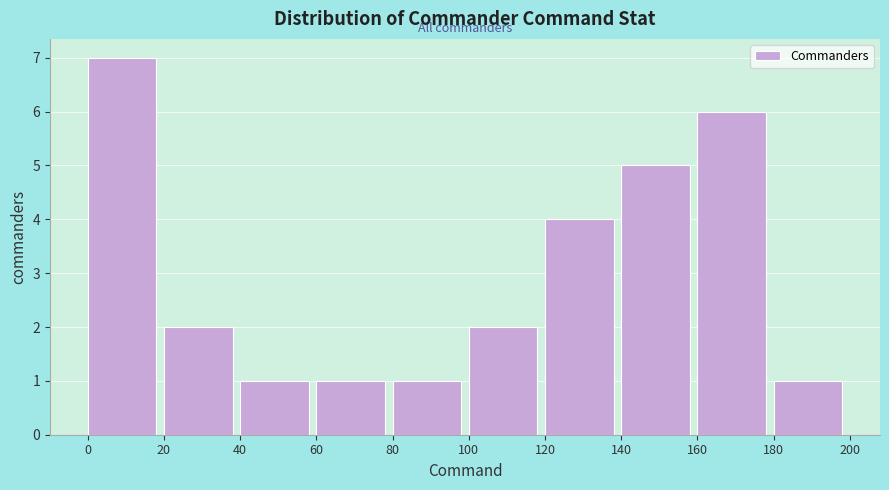

Reading left to right, list every bar in this chart as the range it spans on the x-axis followed by its height. The values are not printed on the chart, so give them approximately, as read against the axis.

0 to 20: 7
20 to 40: 2
40 to 60: 1
60 to 80: 1
80 to 100: 1
100 to 120: 2
120 to 140: 4
140 to 160: 5
160 to 180: 6
180 to 200: 1